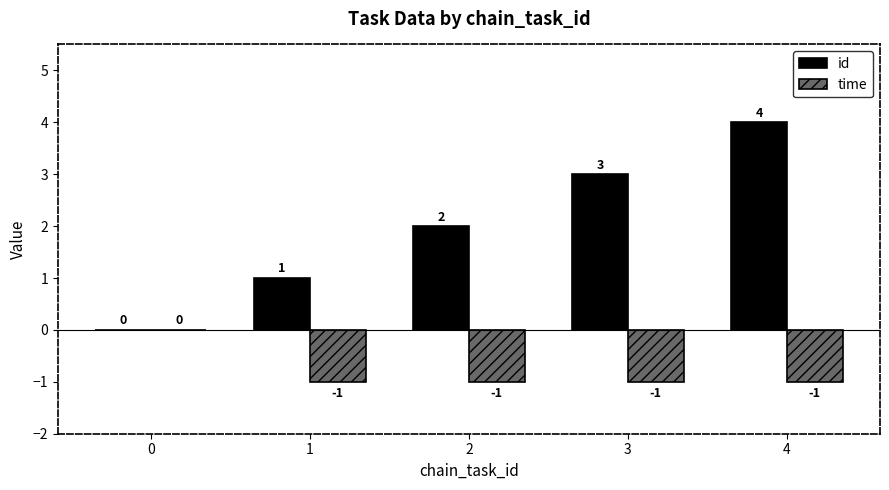

What is the sum of the id values at 1 and 4?

5